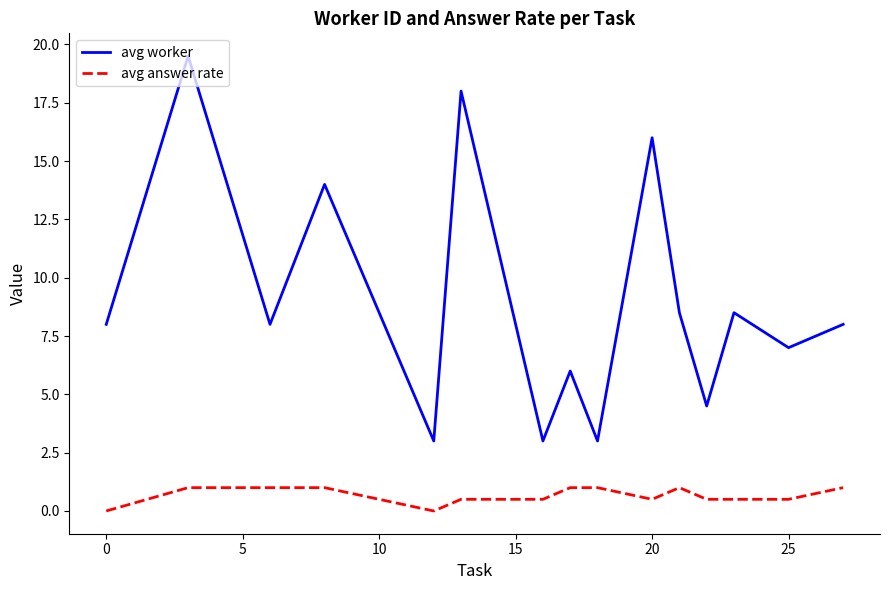

Which series has the largest total across all categories?

avg worker